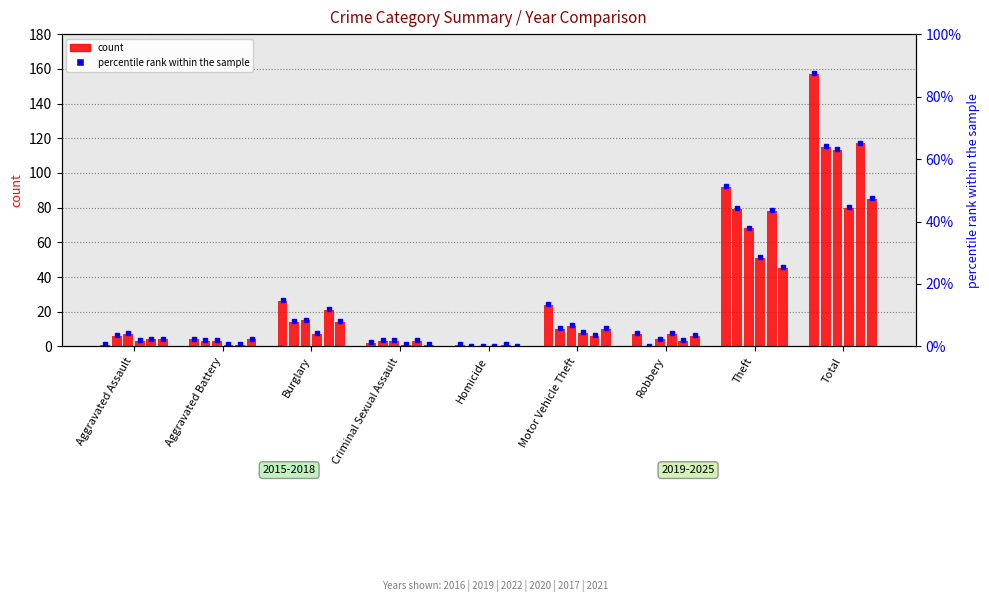

What is the sum of the 2019 values at Burglary and Aggravated Assault?

20